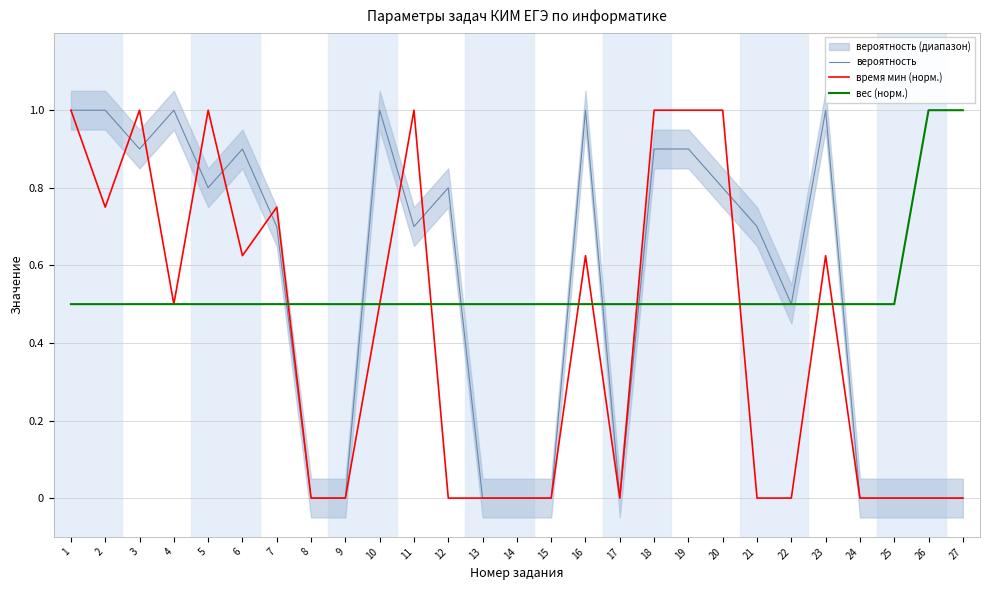

Where is вероятность nearest to the value 0?

8